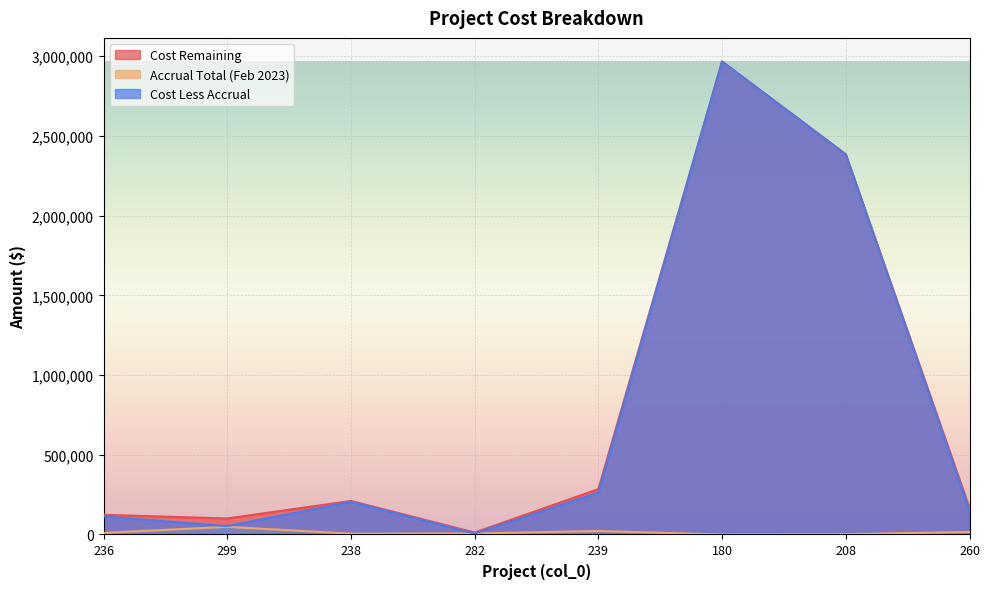

What is the difference between the second highest and minimum values in the Accrual Total (Feb 2023) series?

22020.9